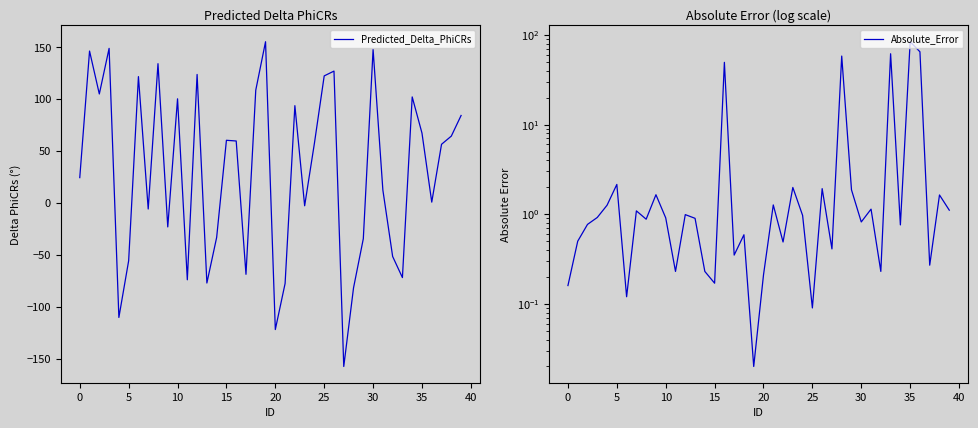

True or false: Predicted_Delta_PhiCRs has more than 1 points higher than both neighbors.

True